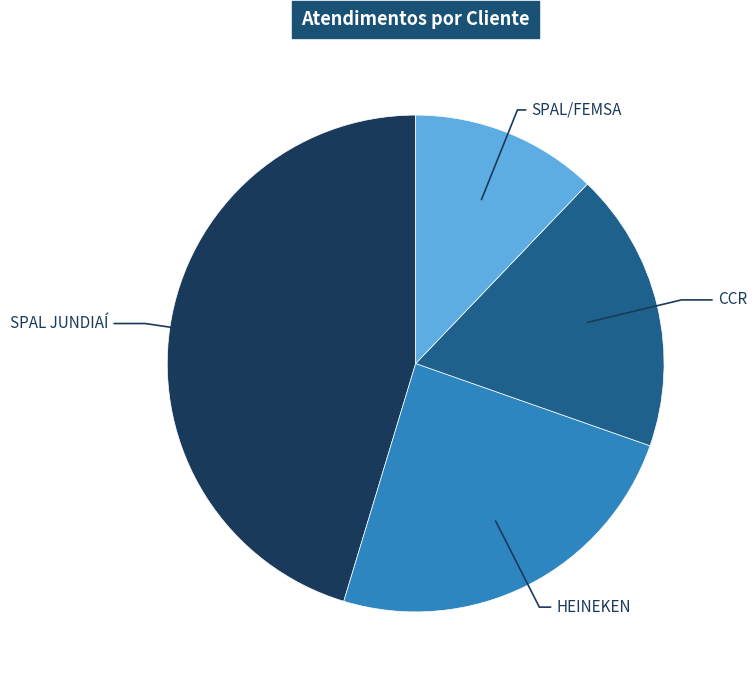

Rank the categories by value from highest to lowest.

SPAL JUNDIAÍ, HEINEKEN, CCR, SPAL/FEMSA